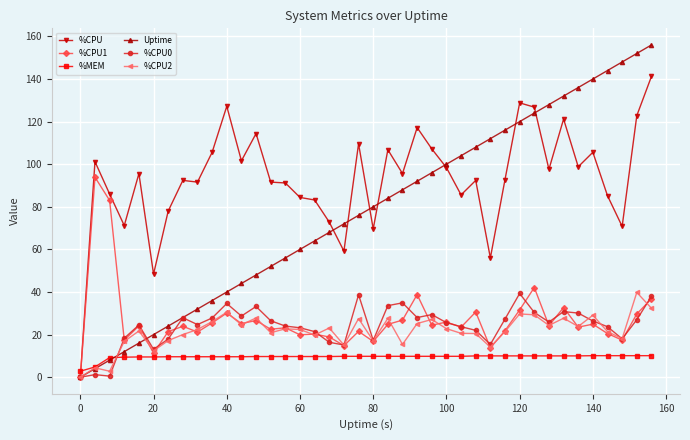

True or false: Uptime has more than 1 points higher than both neighbors.

False